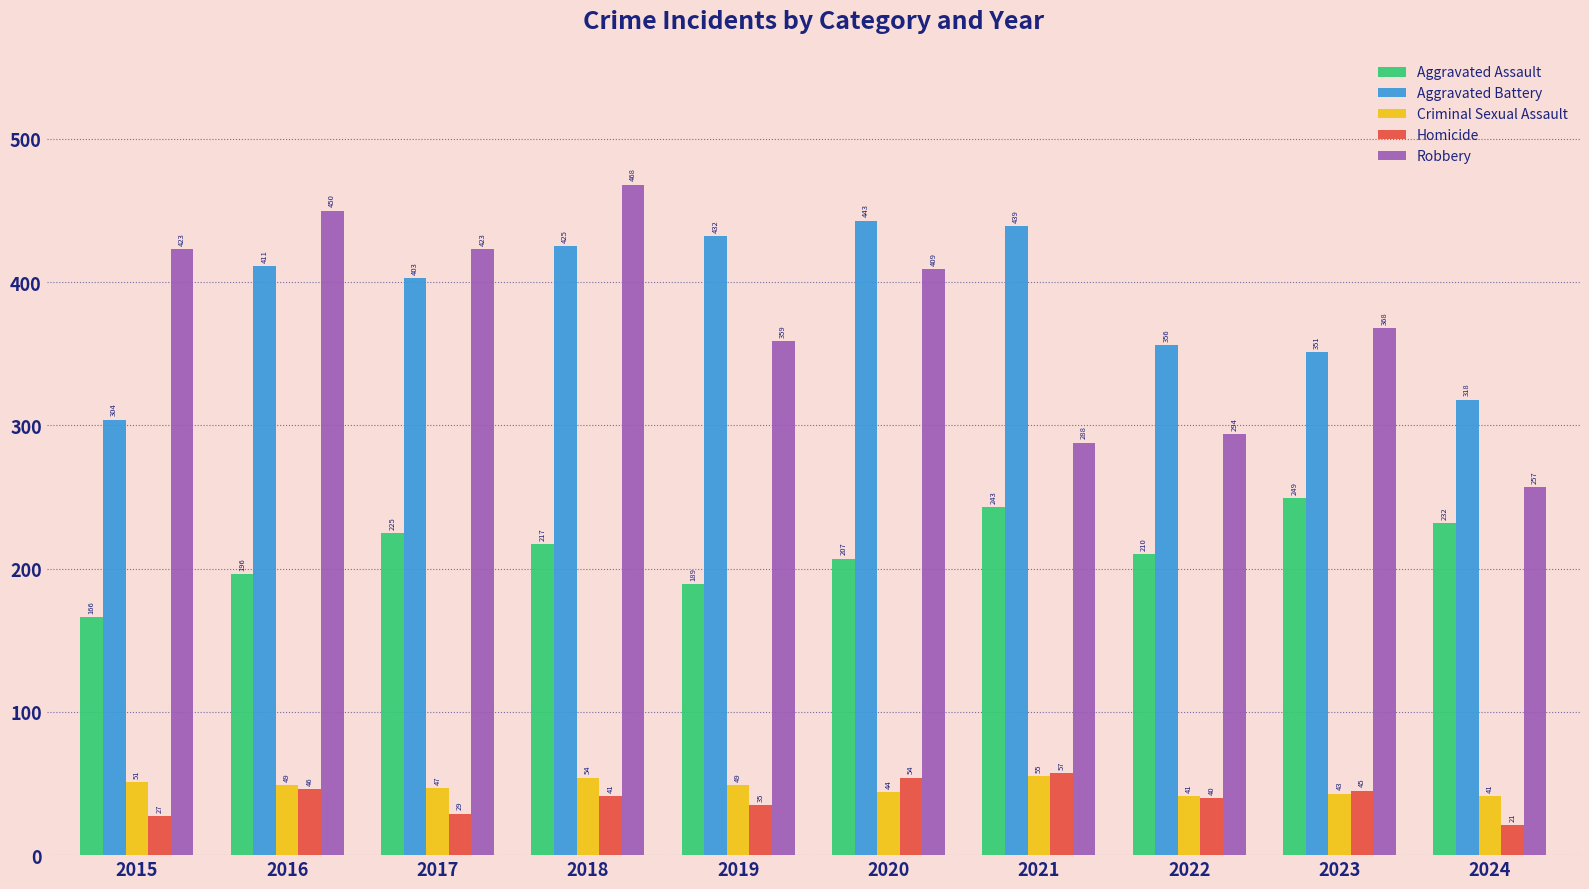

The value of Robbery at 2021 is 288. True or false?

True